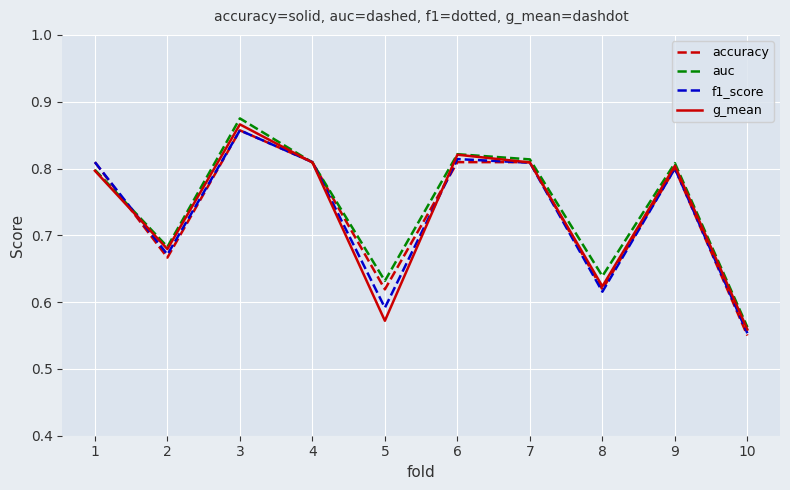

What is the total value across all series at 10?

2.2